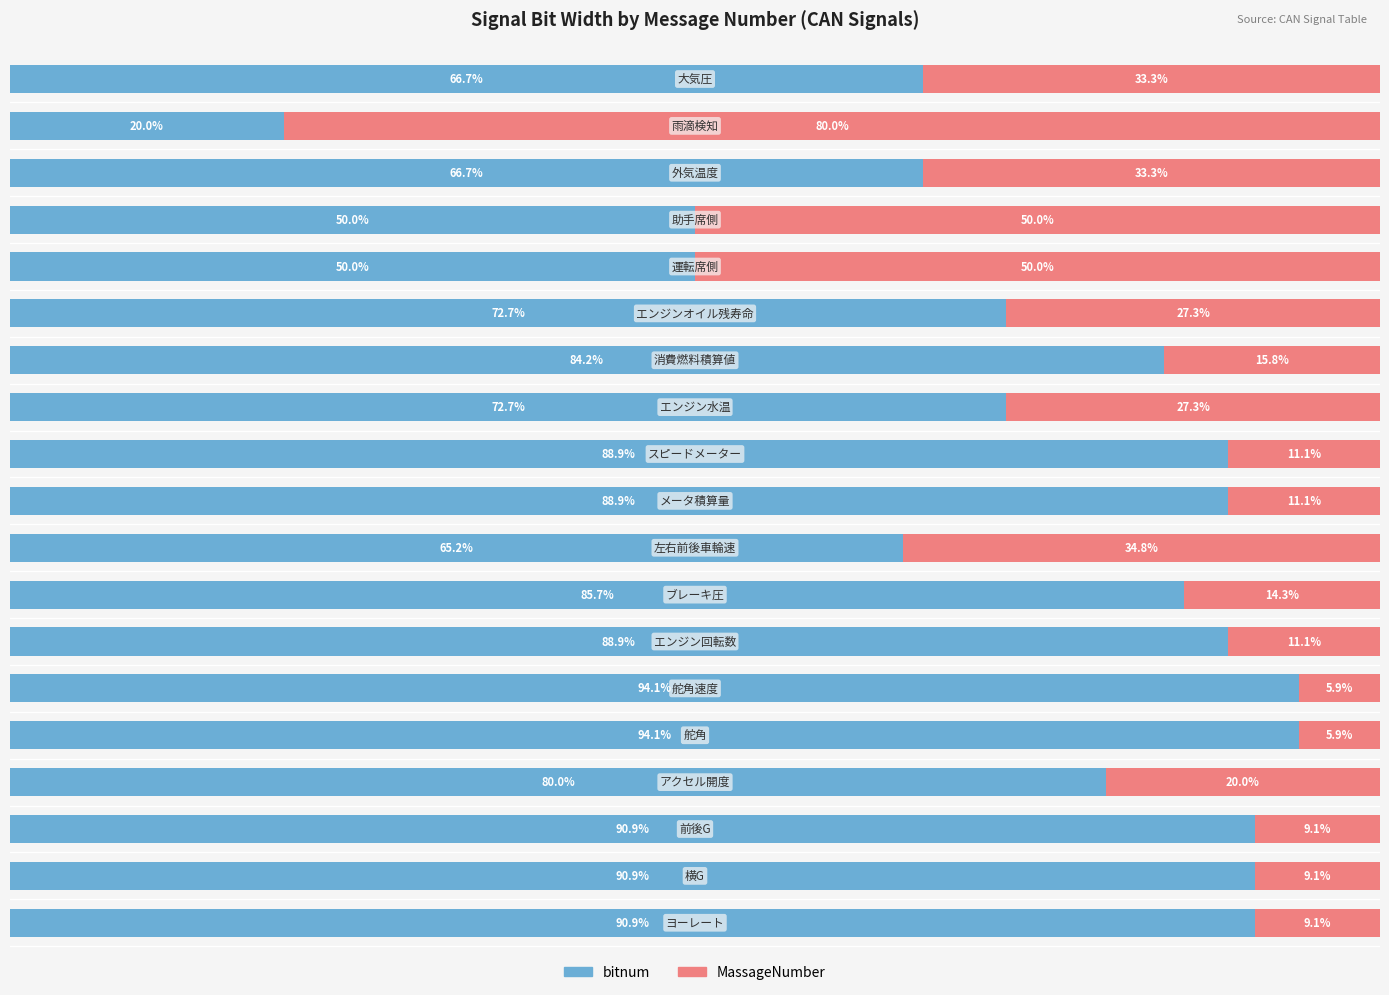

At how many categories does at least one series exceed 59?

17